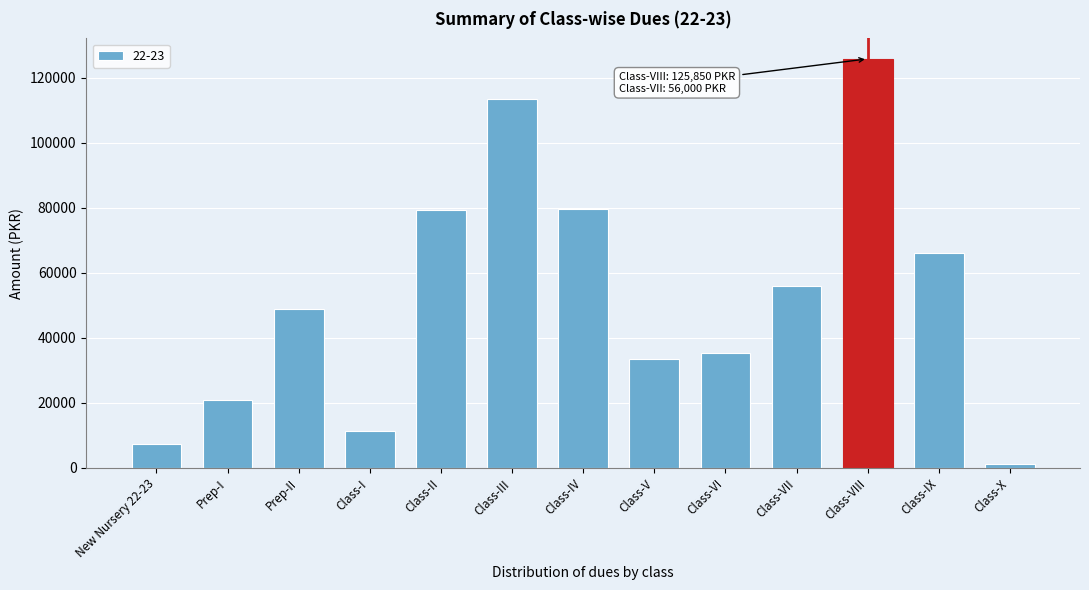

Is it true that the value at New Nursery 22-23 is 7400?

True